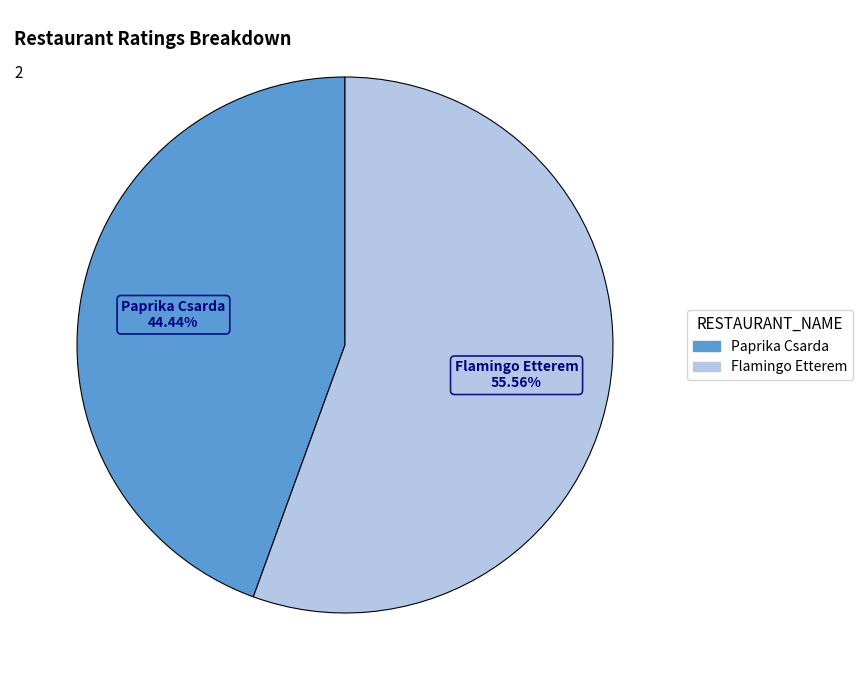

The Flamingo Etterem slice represents 65% of the pie. True or false?

False